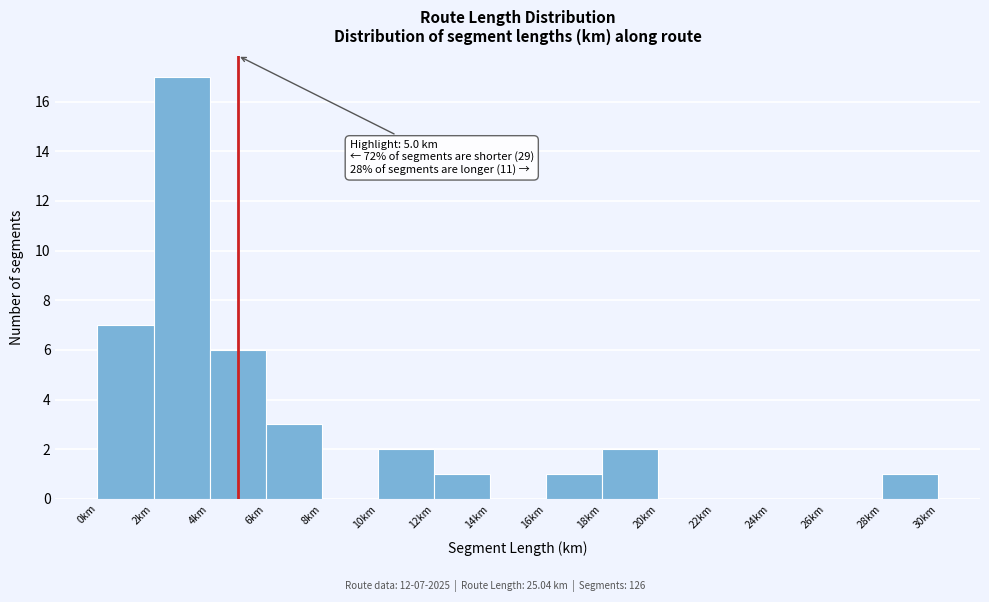

Which range on the x-axis has the tallest bar?

2 to 4